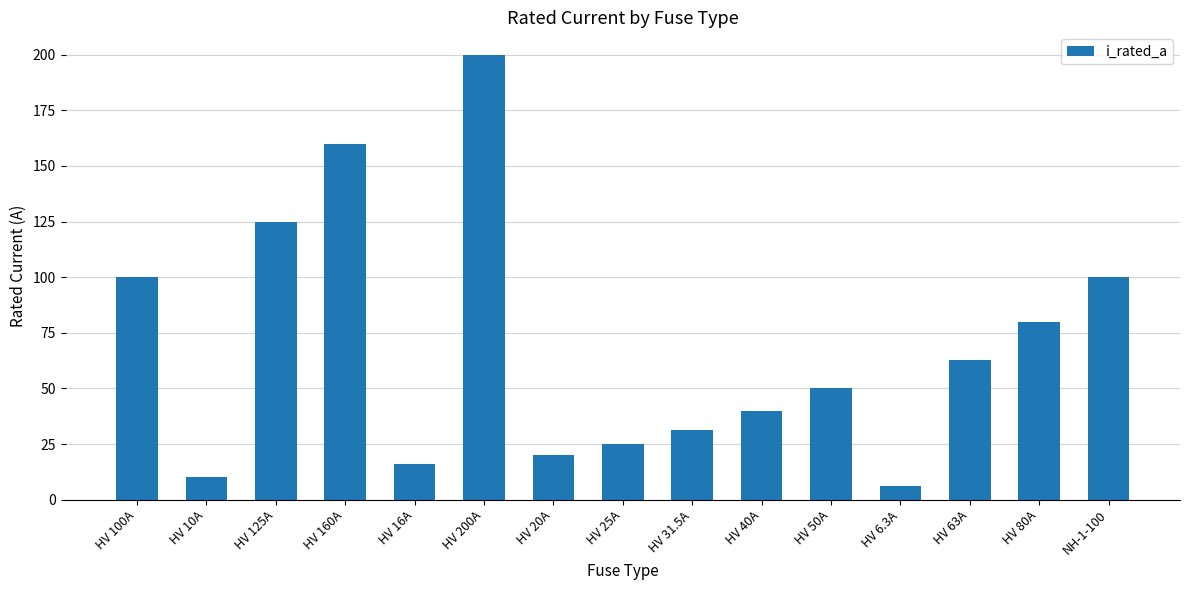

Are the bars grouped side by side (vs. stacked)?

No